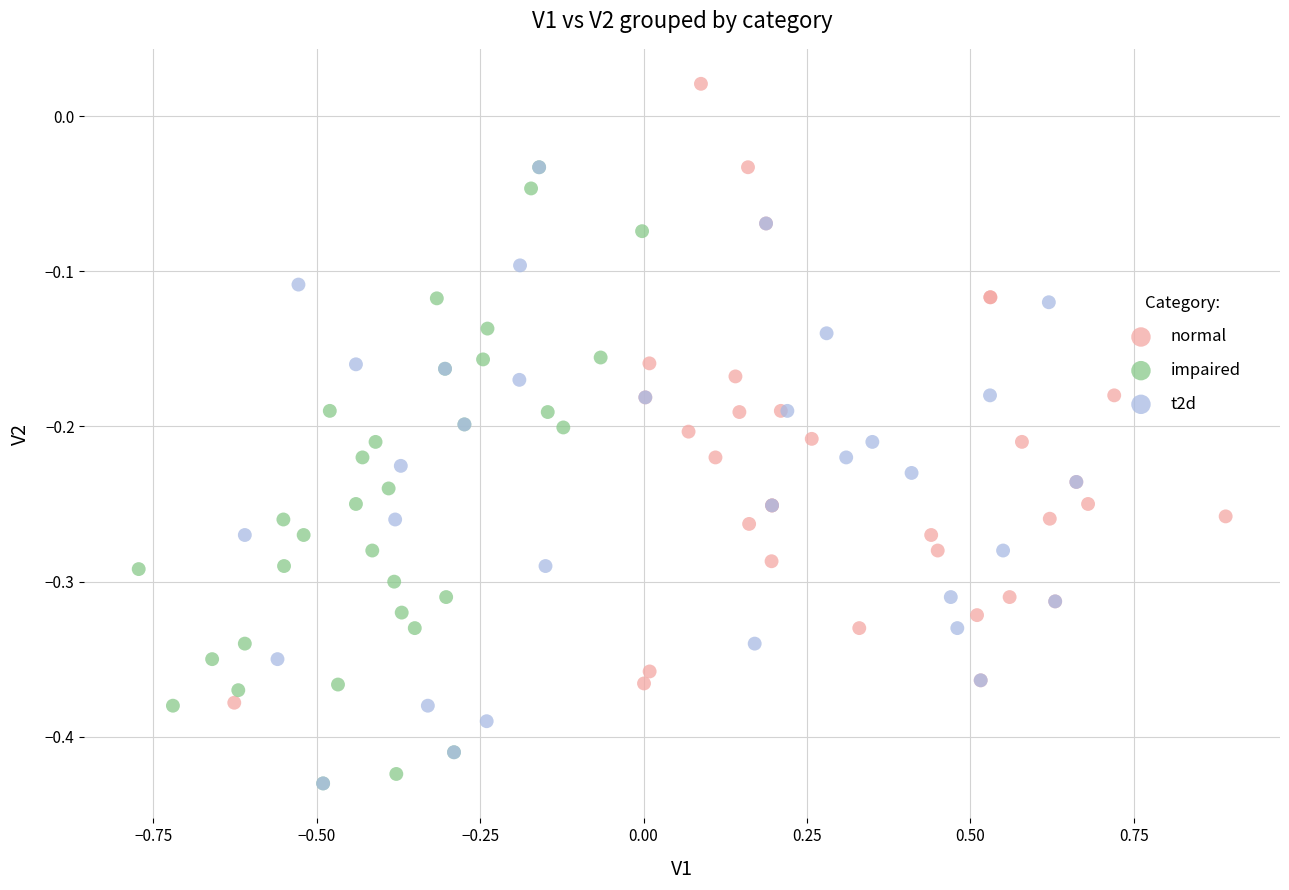

Which series reaches the maximum Y coordinate?

normal